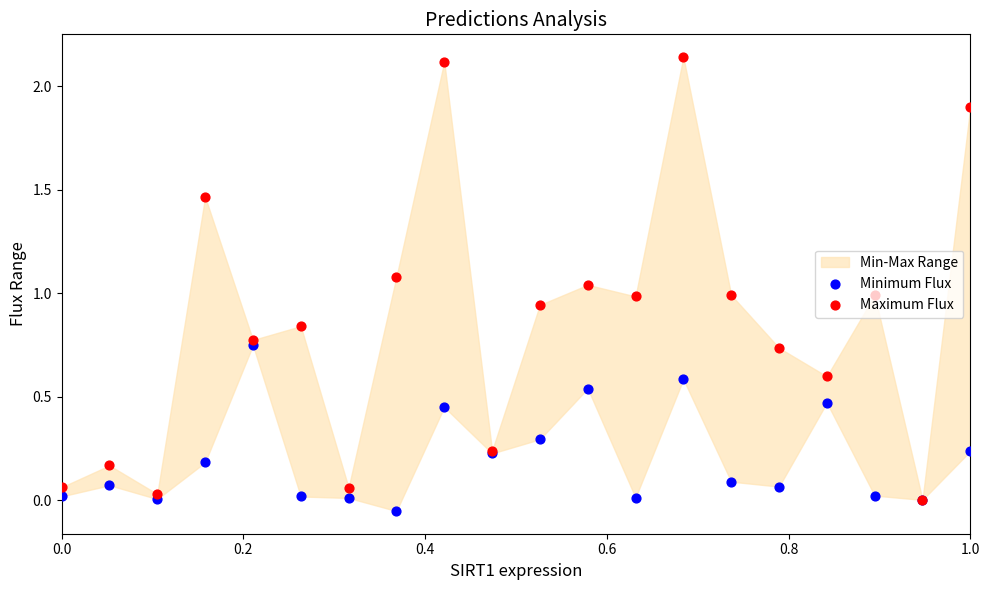

Which series contains the highest Y value?

Maximum Flux